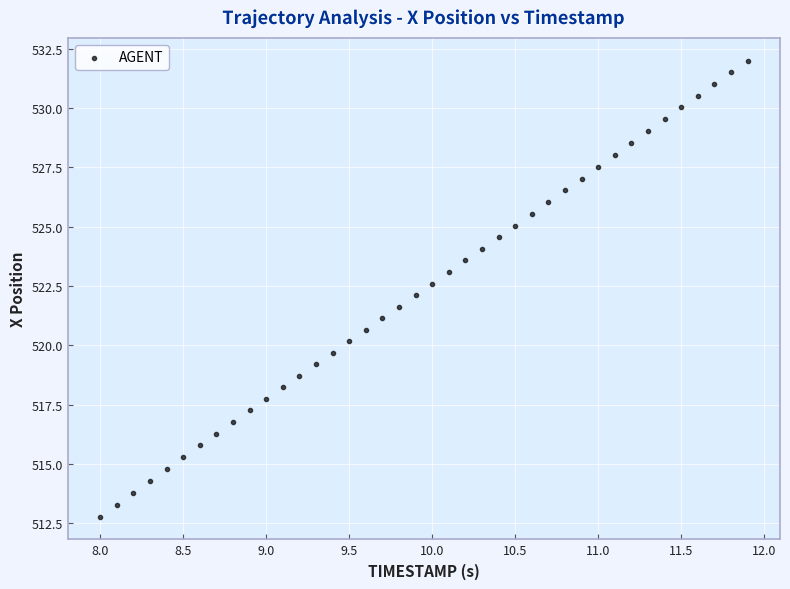

What is the range of X values (max minus min)?

3.9